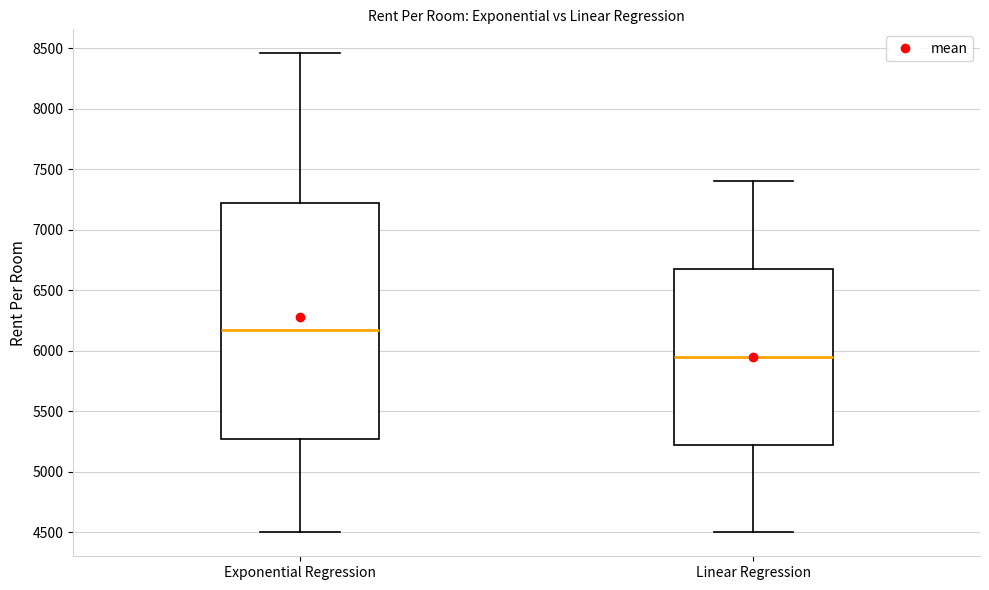

Reading left to right, read every box against the y-axis: the position of its median line, the range the box covers, and the ends of its whiskers. The values are not printed on the chart, so give them approximately, as read against the axis.

Exponential Regression: median 6150, box 5250 to 7200, whiskers 4500 to 8450
Linear Regression: median 5950, box 5250 to 6700, whiskers 4500 to 7400